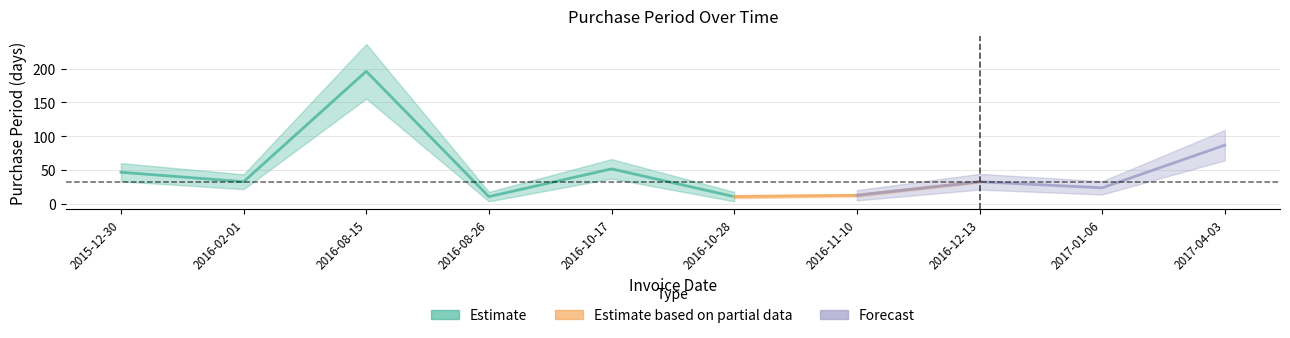

Approximately how many times larger is the value at 2016-12-13 compared to 2016-08-15?

0.2